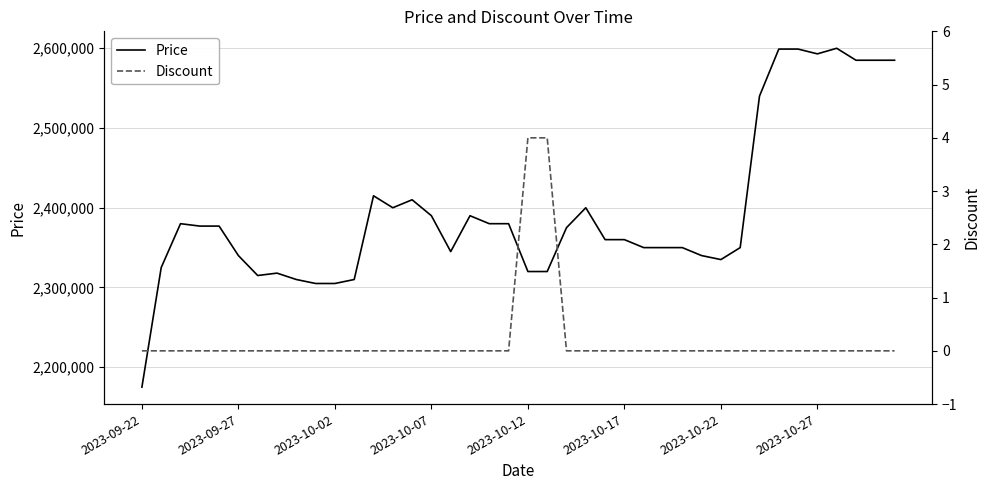

What is the minimum value for Price?

2175000